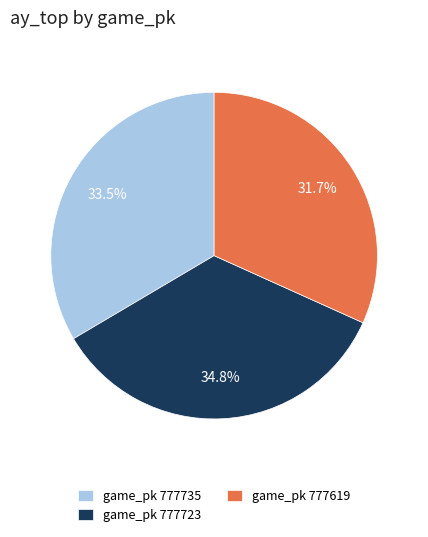

Rank the categories by value from lowest to highest.

game_pk 777619, game_pk 777735, game_pk 777723